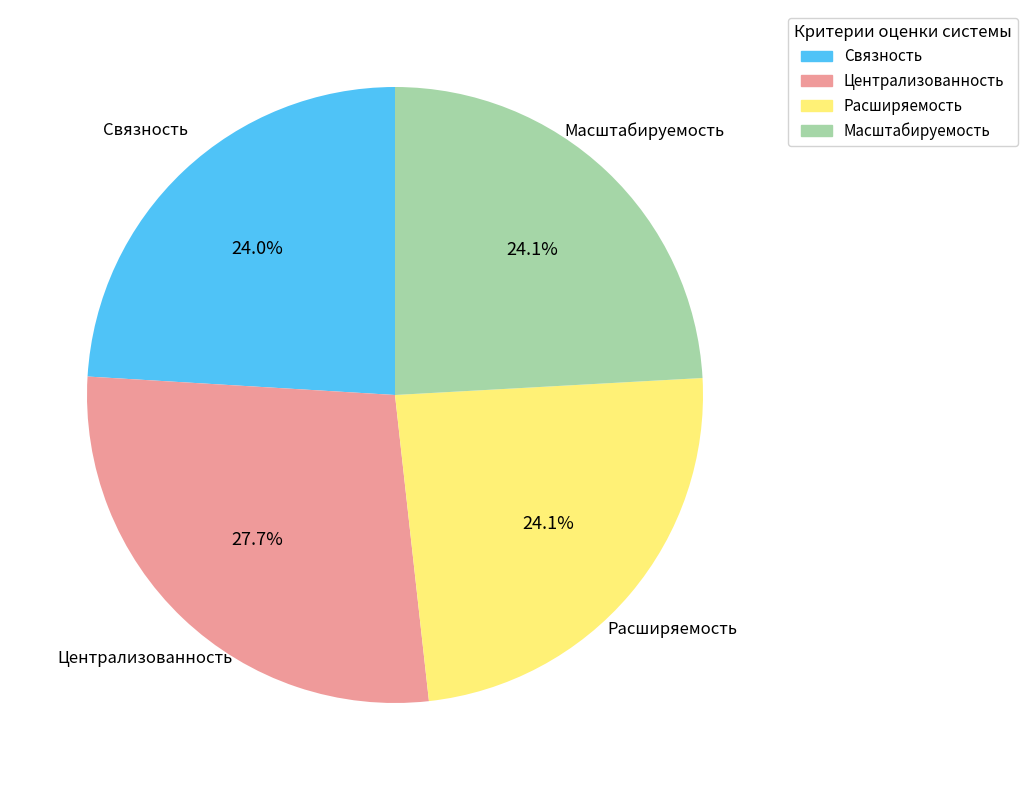

Approximately how many times larger is the value at Централизованность compared to Расширяемость?

1.1